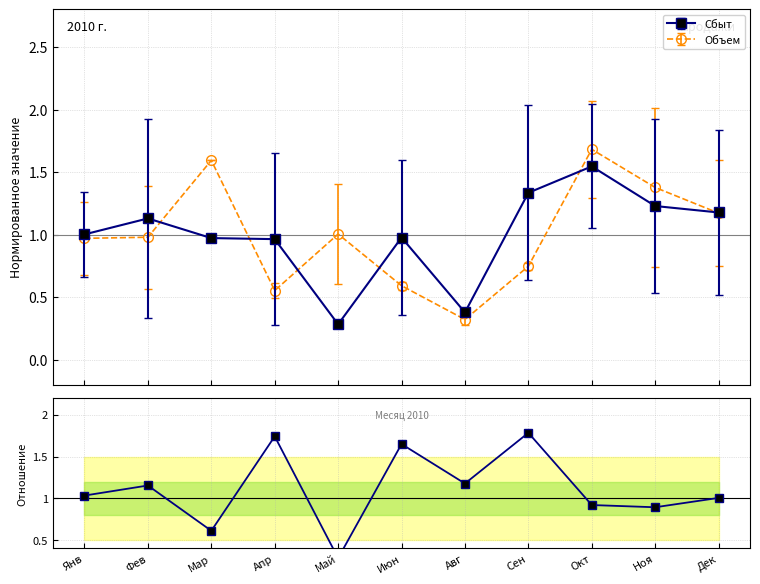

The value at Янв is 1.0. True or false?

True